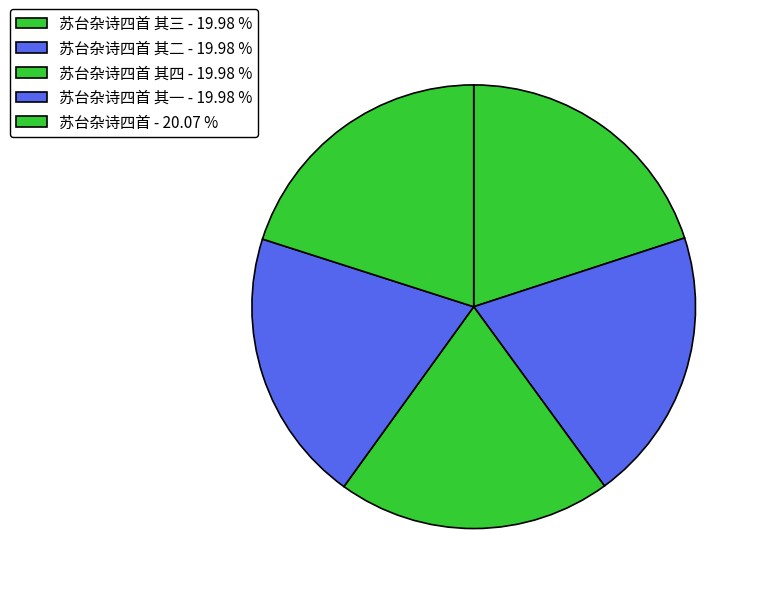

What is the largest slice in the pie chart?

苏台杂诗四首